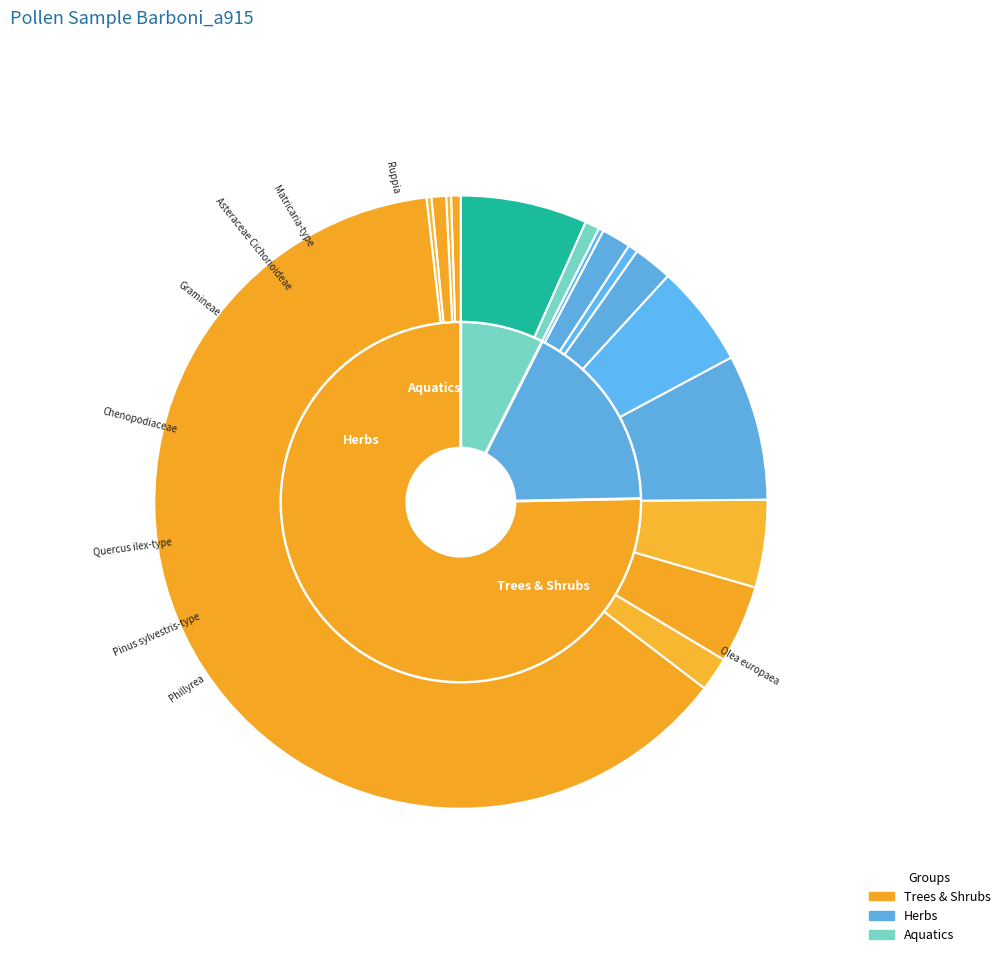

How many slices are in this pie chart?

16